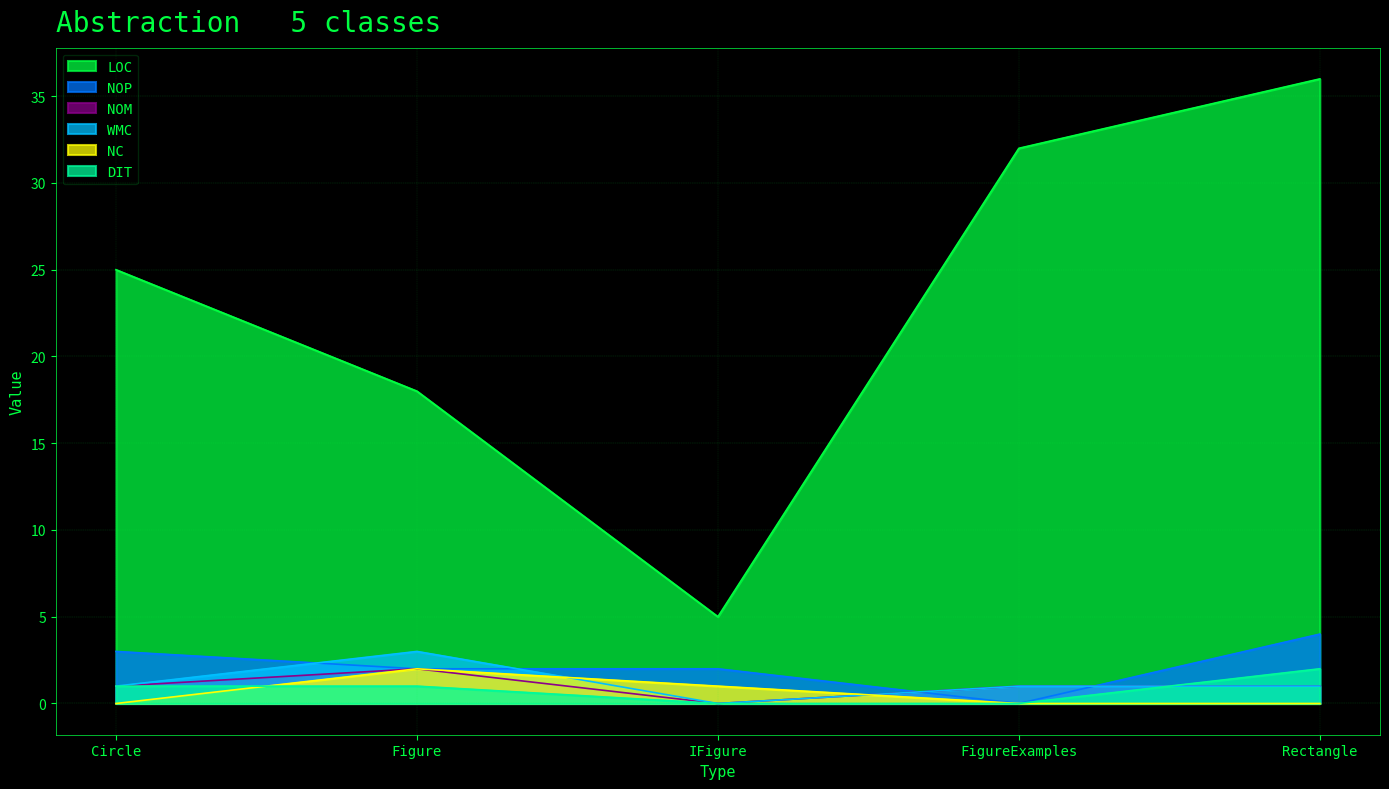

What is the value of the DIT point at the 1st from the left?

1